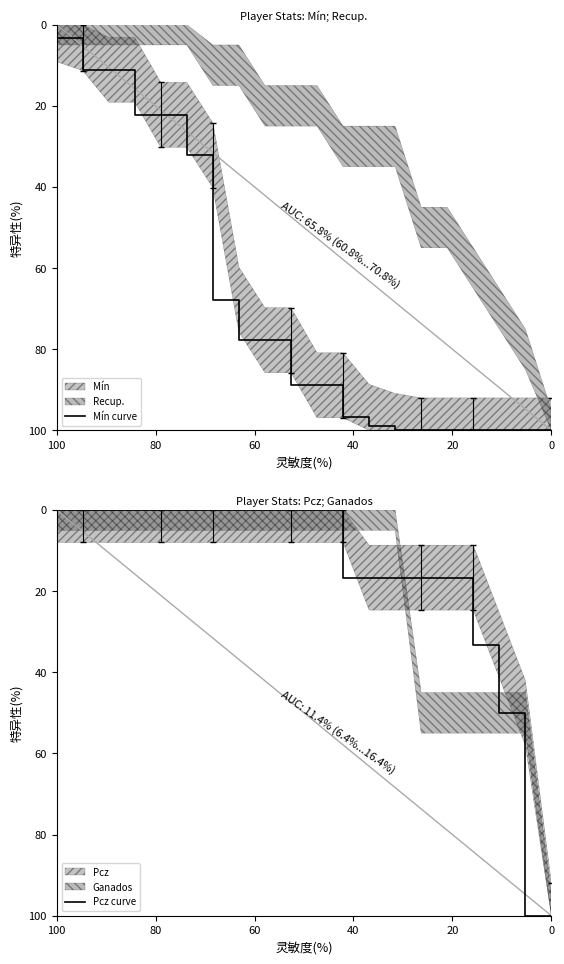

How many data points does each series have?

20